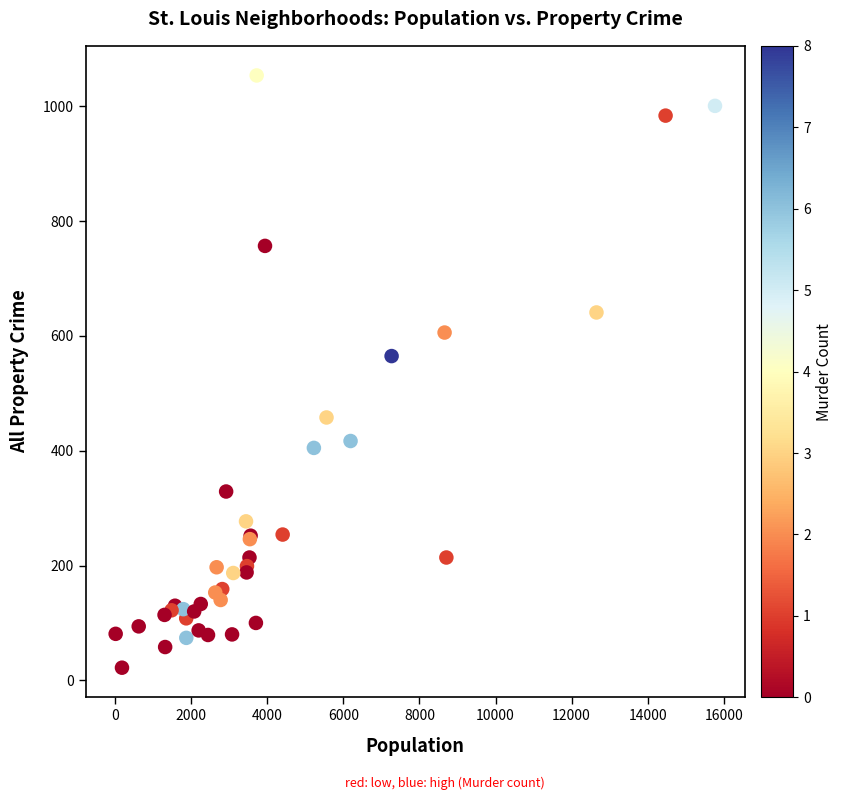

What Y value in the scatter plot is closest to 538?

565